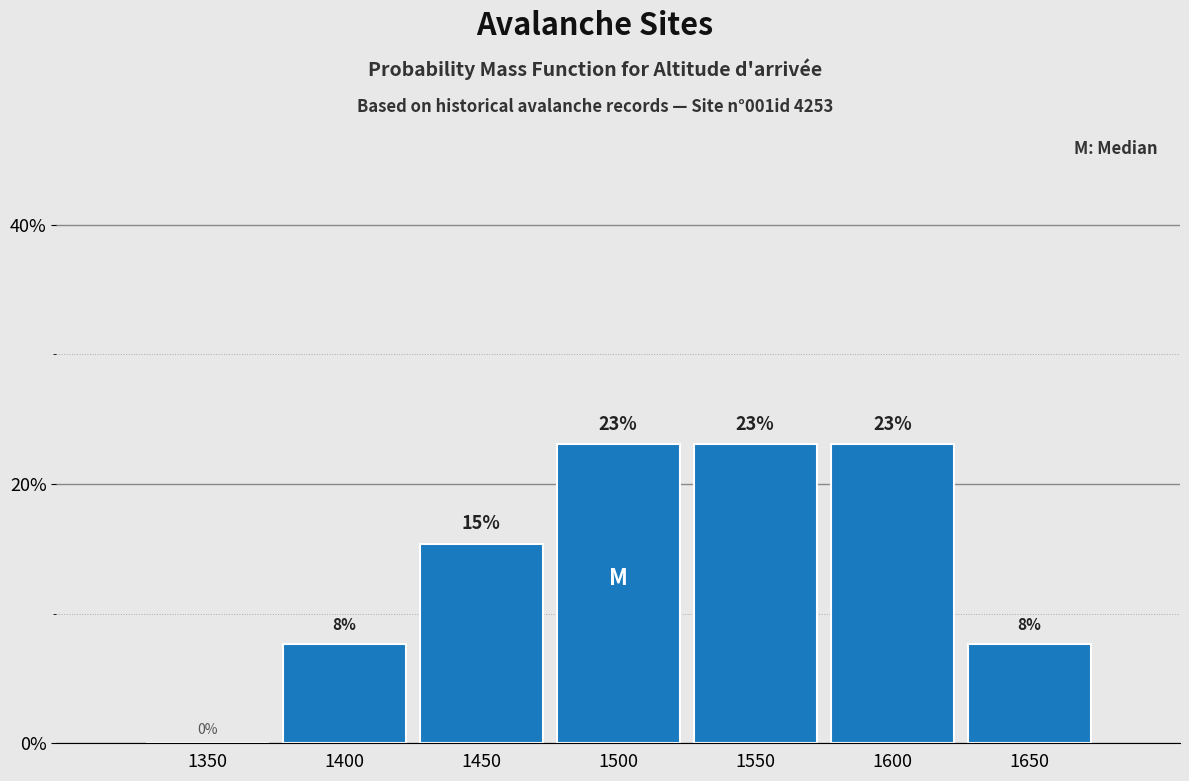

Between 1350 and 1500, which is larger?

1500